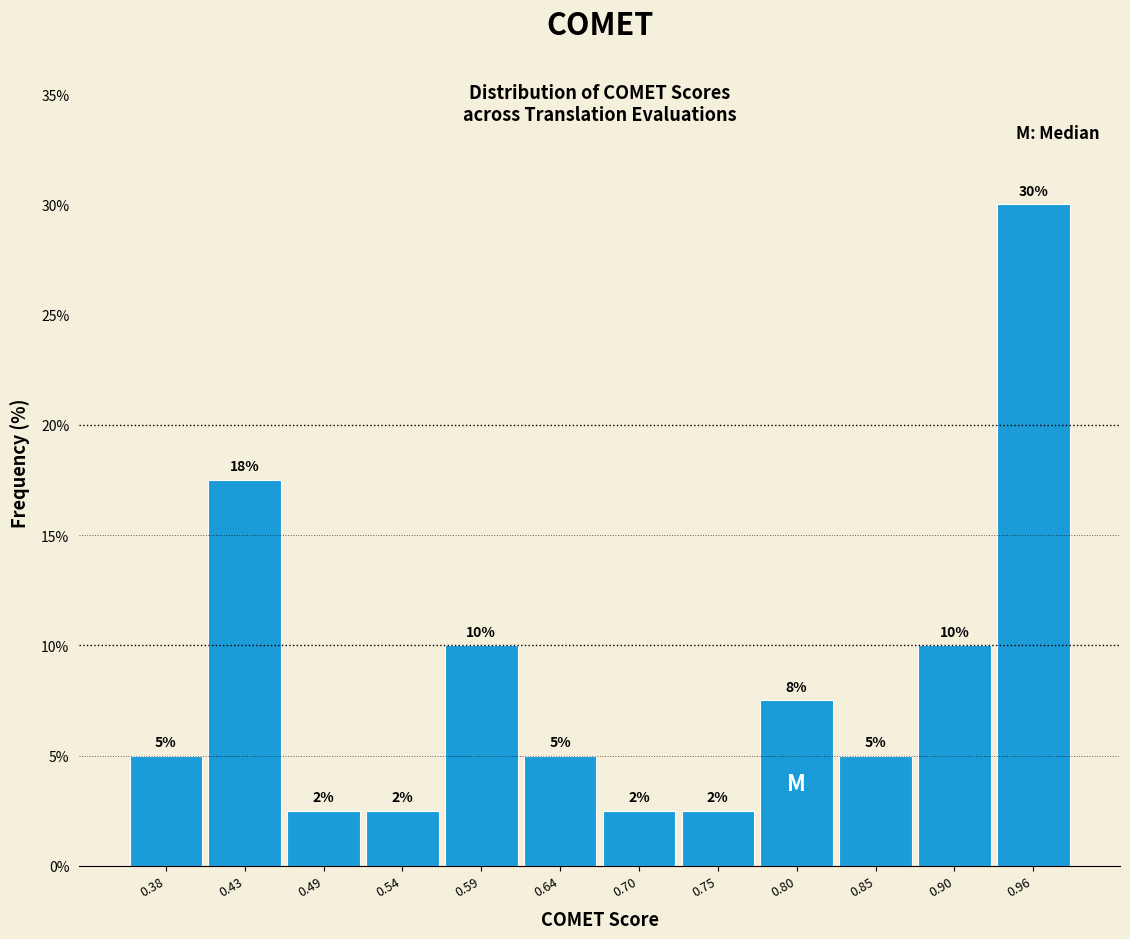

Which range on the x-axis has the tallest bar?

0.93 to 0.98